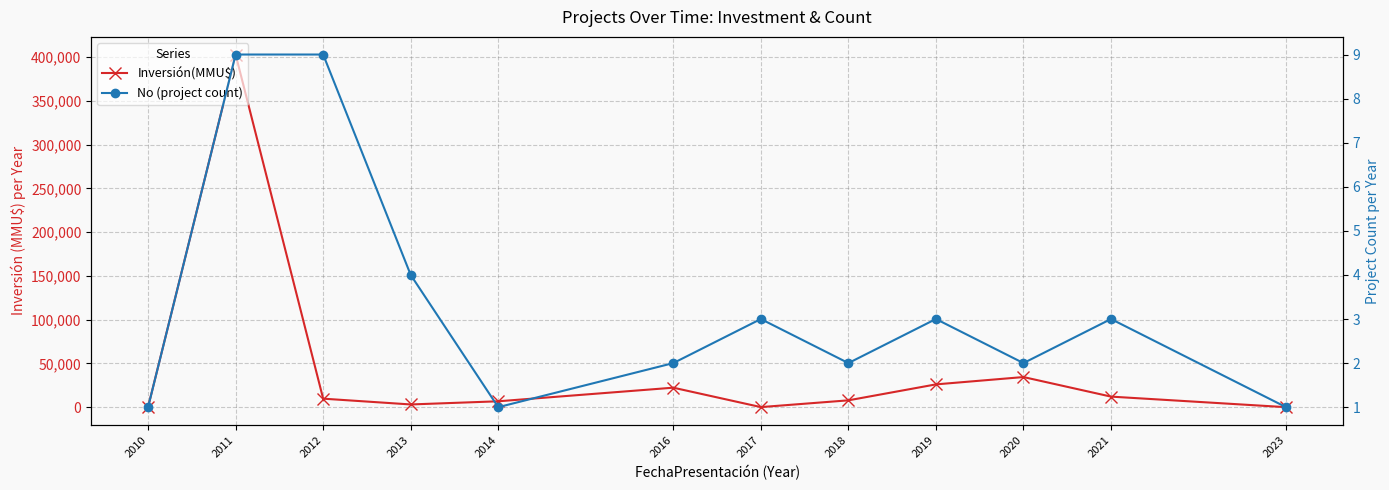

The value of Inversión(MMU$) at 2014 is 3513. True or false?

False